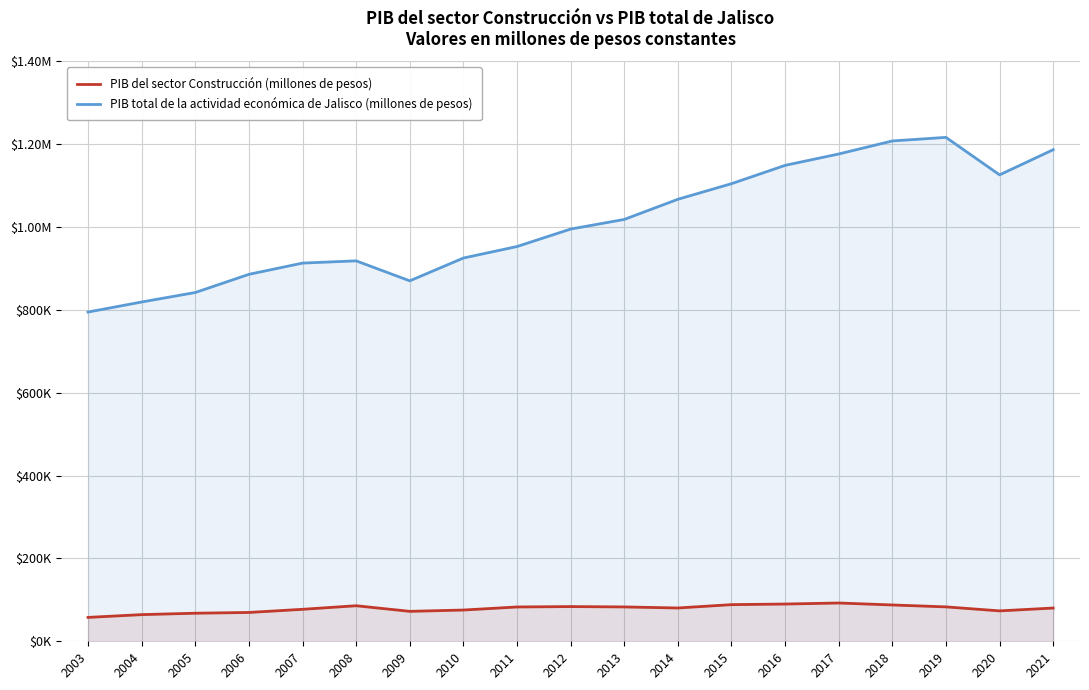

At which label is PIB del sector Construcción (millones de pesos) closest to 75062?

2010